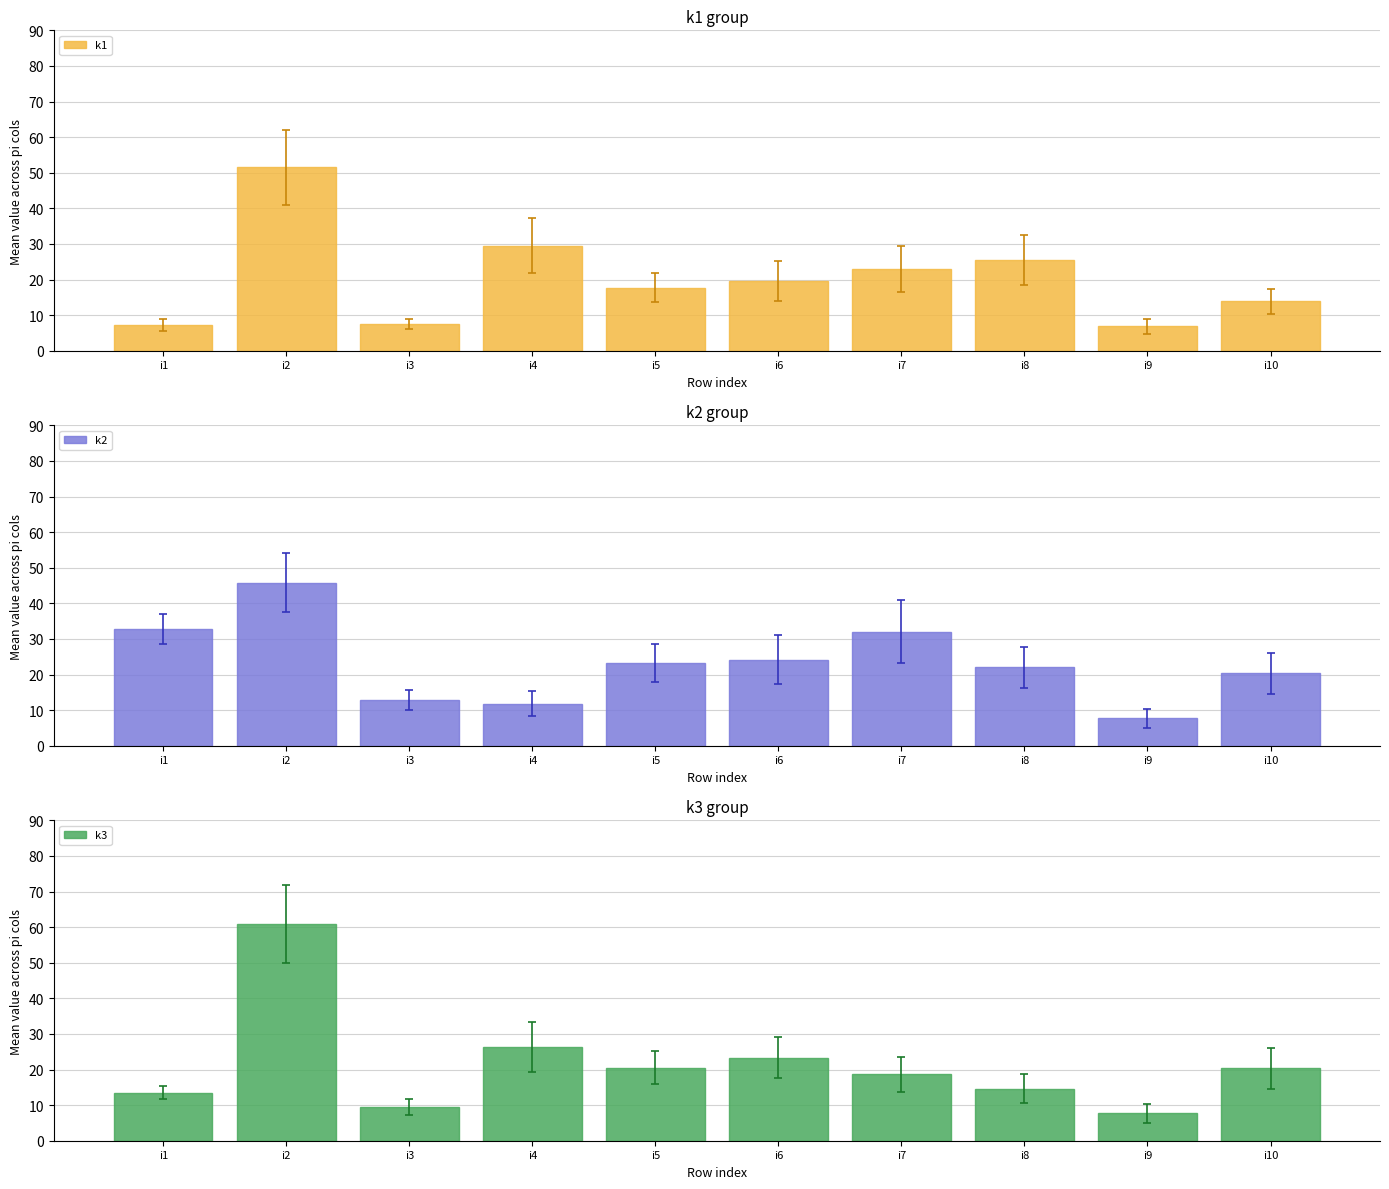

Read the k3 value at i9.

7.7